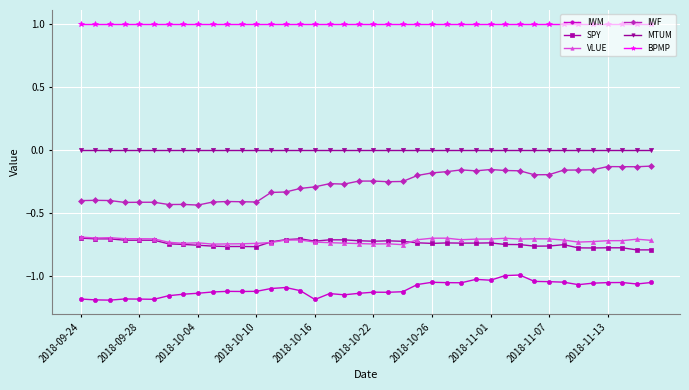

Which series has the largest total across all categories?

BPMP